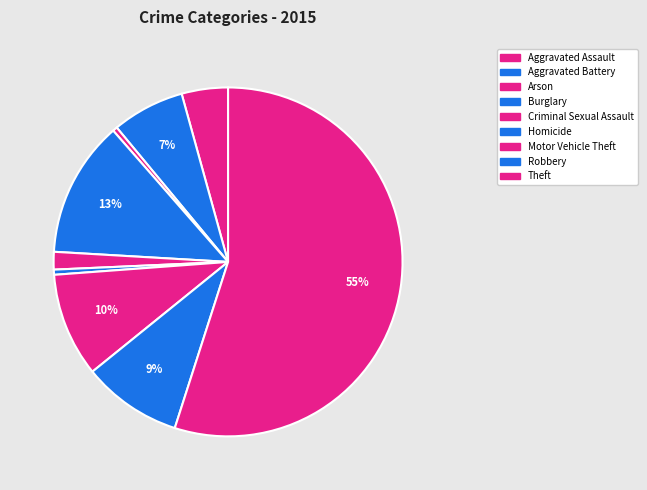

What is the largest slice in the pie chart?

Theft